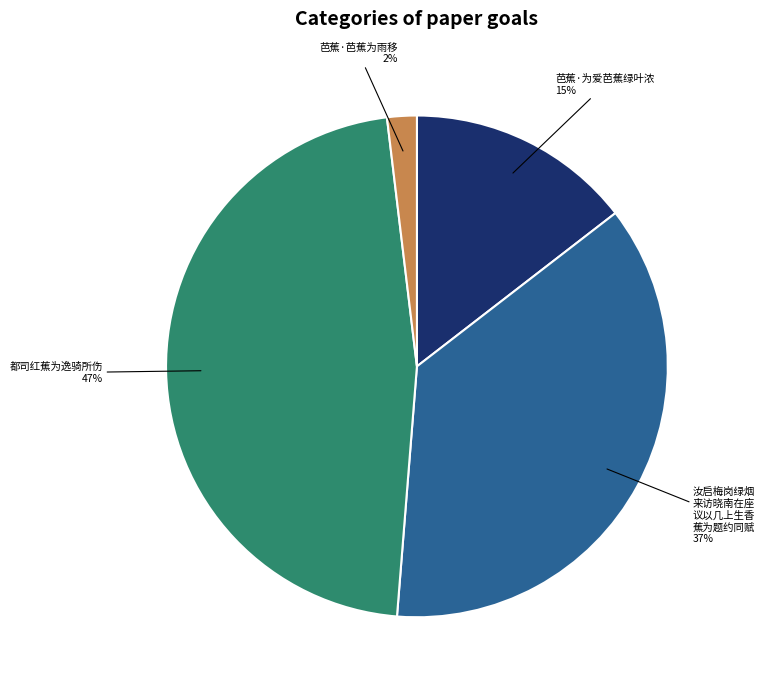

Is there a majority slice in this chart?

No